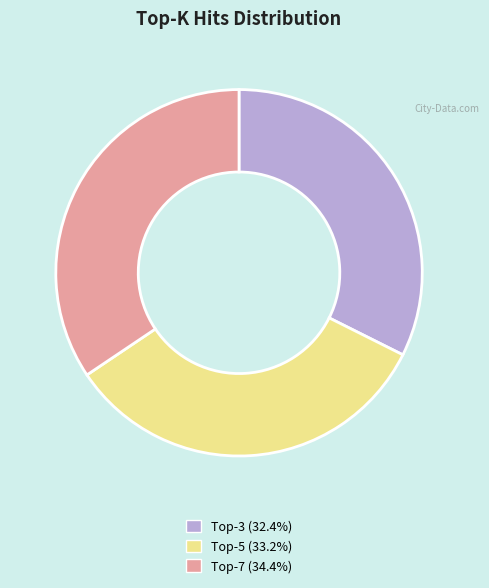

Does any single category account for the majority?

No